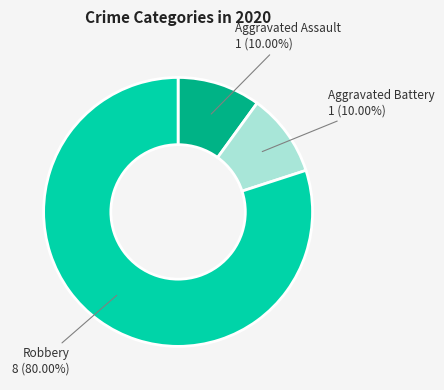

Does any single category account for the majority?

Yes